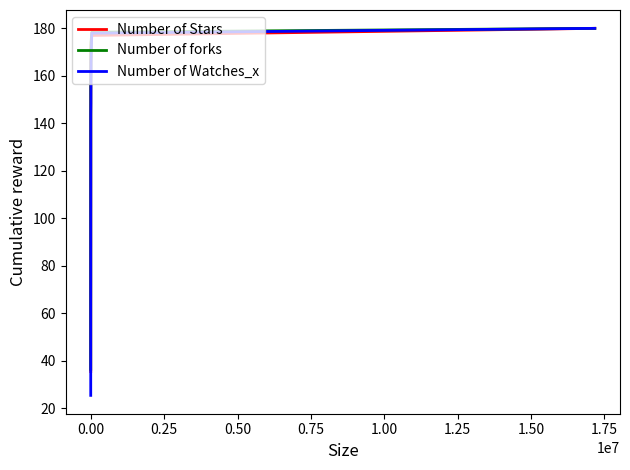

What is the highest value of the Number of Watches_x series?

180.0